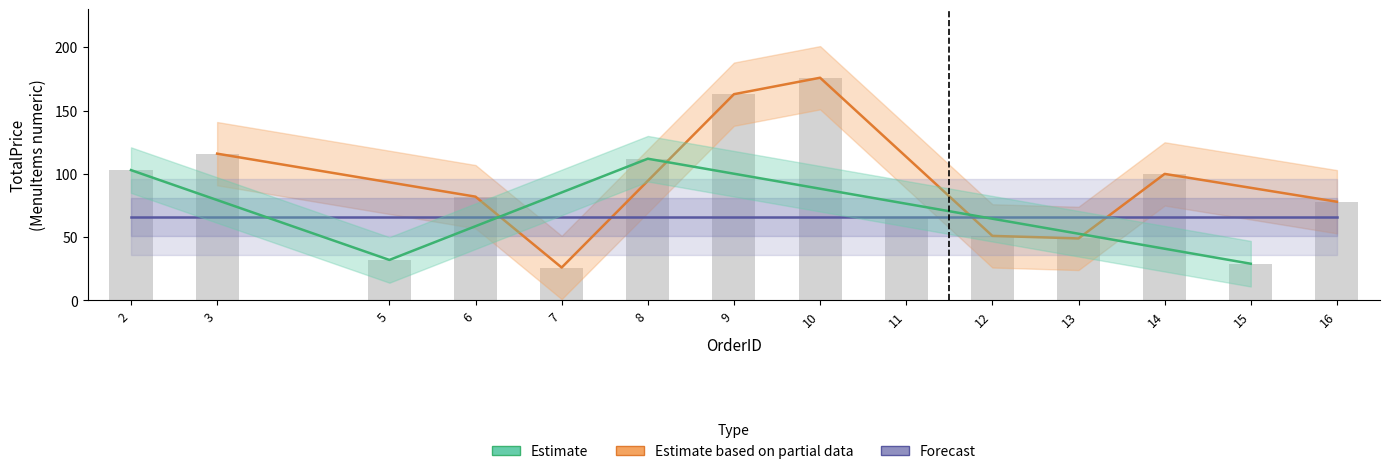

At which label does Estimate reach its minimum?

15